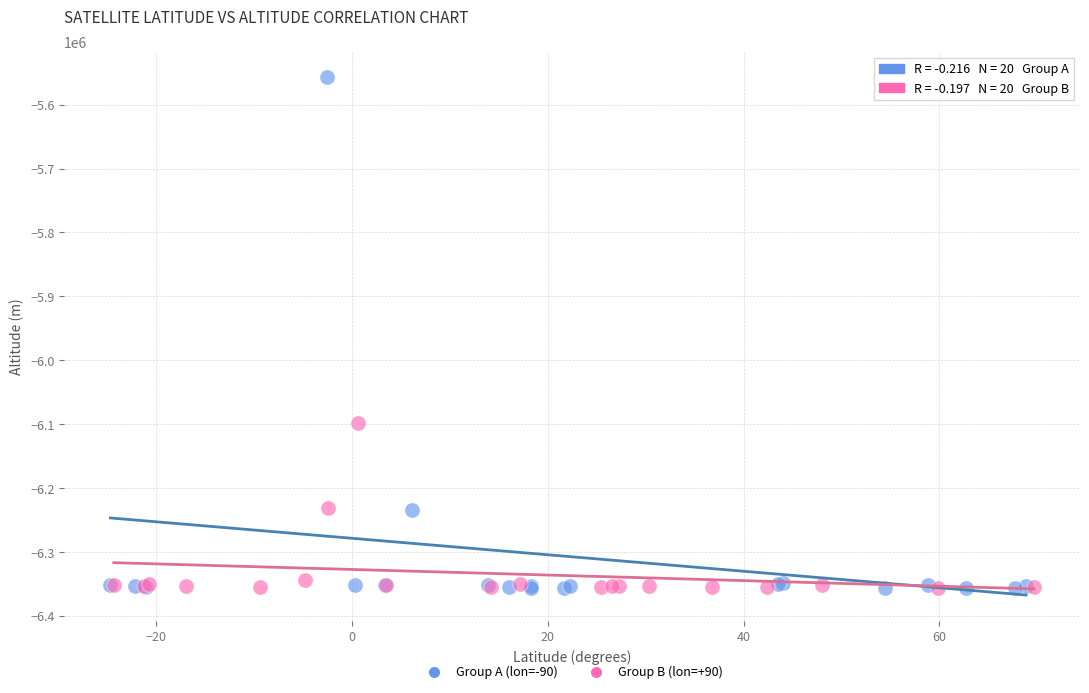

What are all the series names shown in the legend?

Group A (lon=-90), Group B (lon=+90)